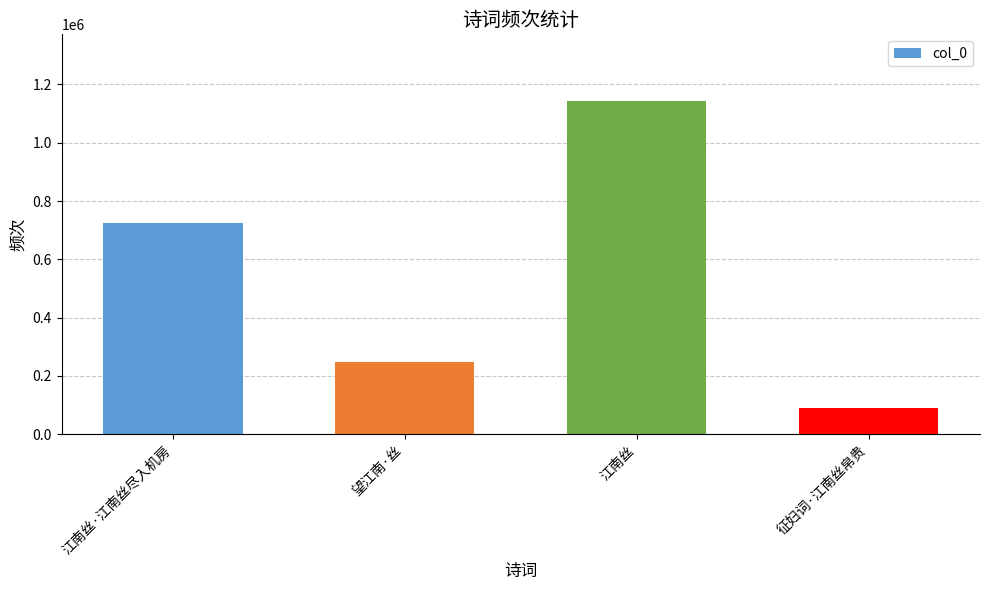

Where is the data nearest to the value 616552?

江南丝·江南丝尽入机房